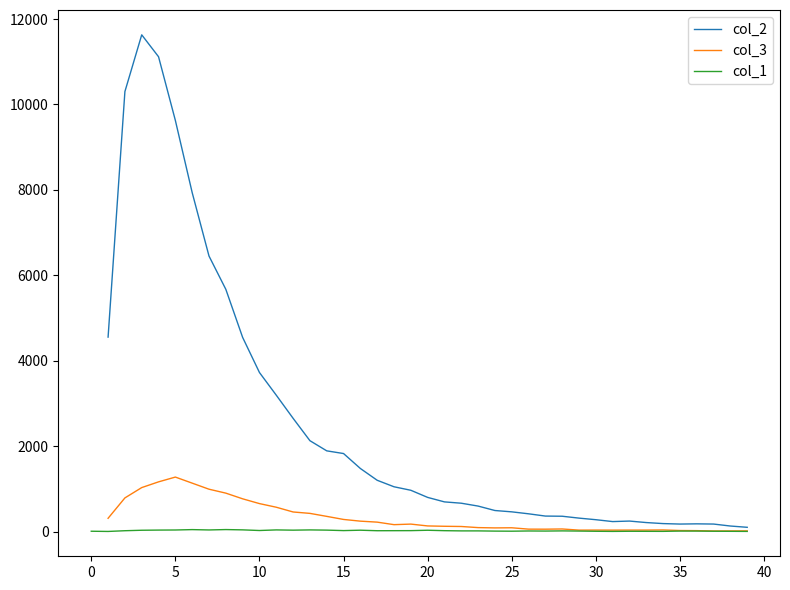

Which series has the largest range (max minus min)?

col_1